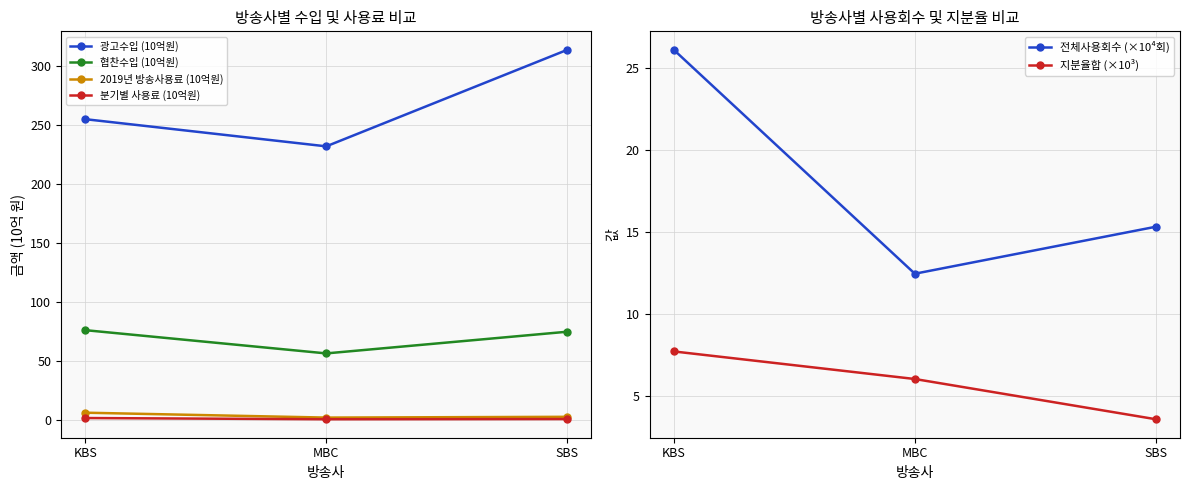

What are all the series names shown in the legend?

광고수입 (10억원), 협찬수입 (10억원), 2019년 방송사용료 (10억원), 분기별 사용료 (10억원), 전체사용회수 (×10⁴회), 지분율합 (×10³)